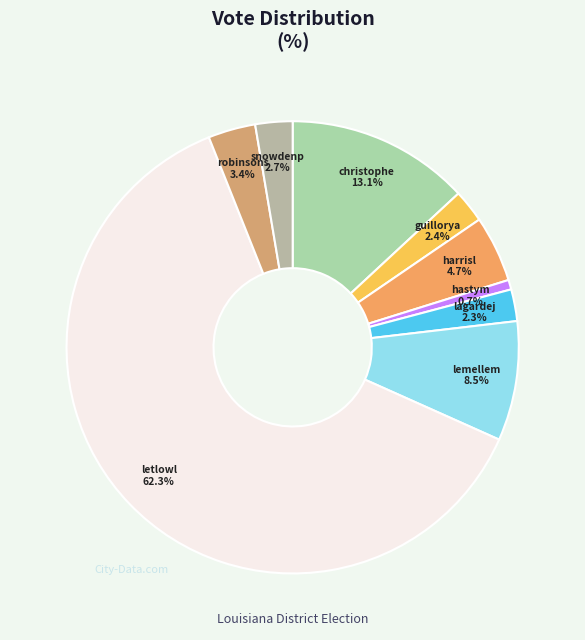

To the nearest percent, what is the difference between the largest and smallest slice percentages?

62%